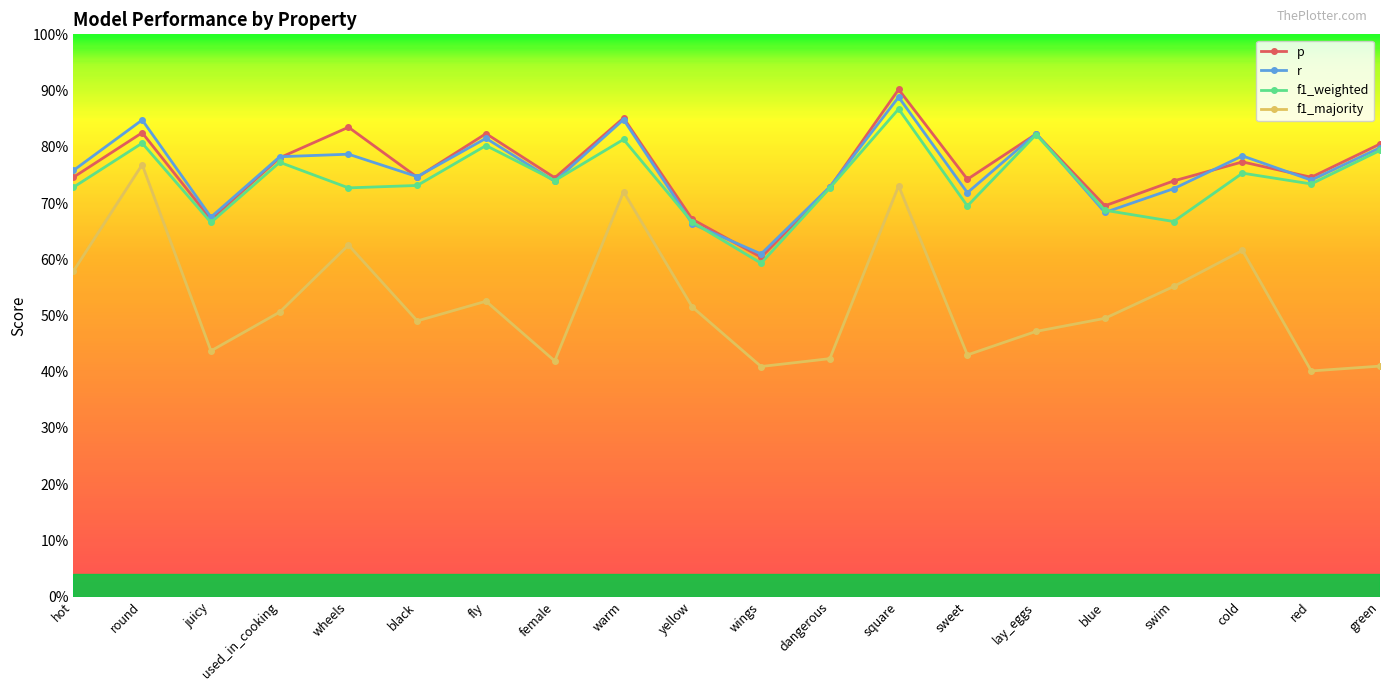

What are all the series names shown in the legend?

p, r, f1_weighted, f1_majority